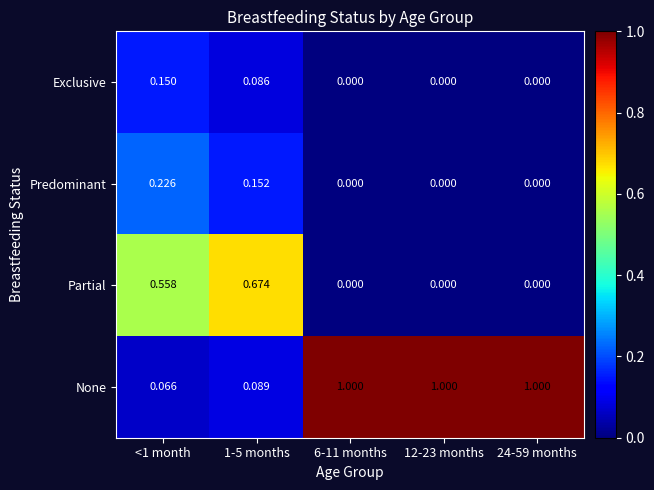

Which series changed the most between 1-5 months and 12-23 months?

None